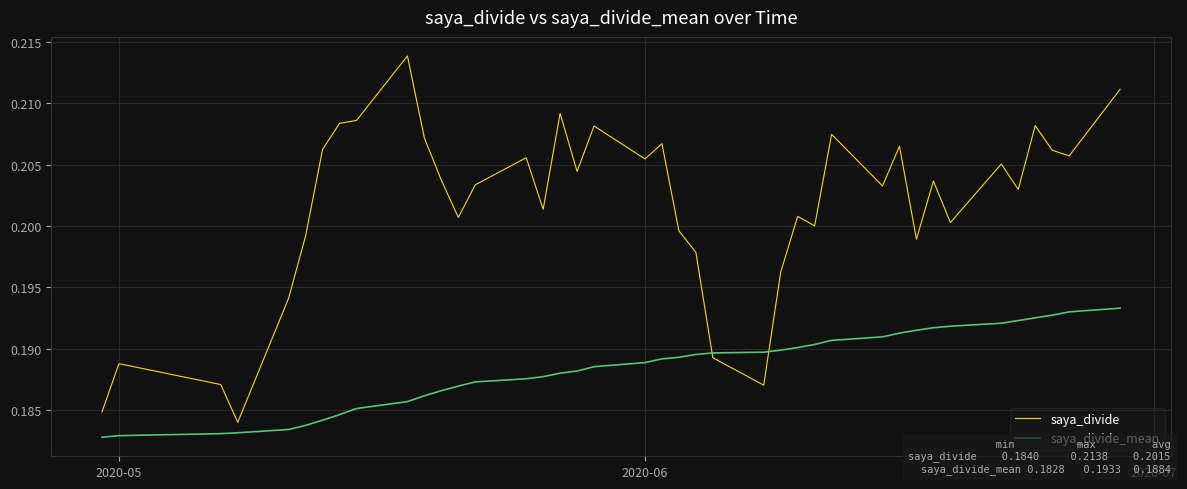

Which series has the widest spread of values?

saya_divide